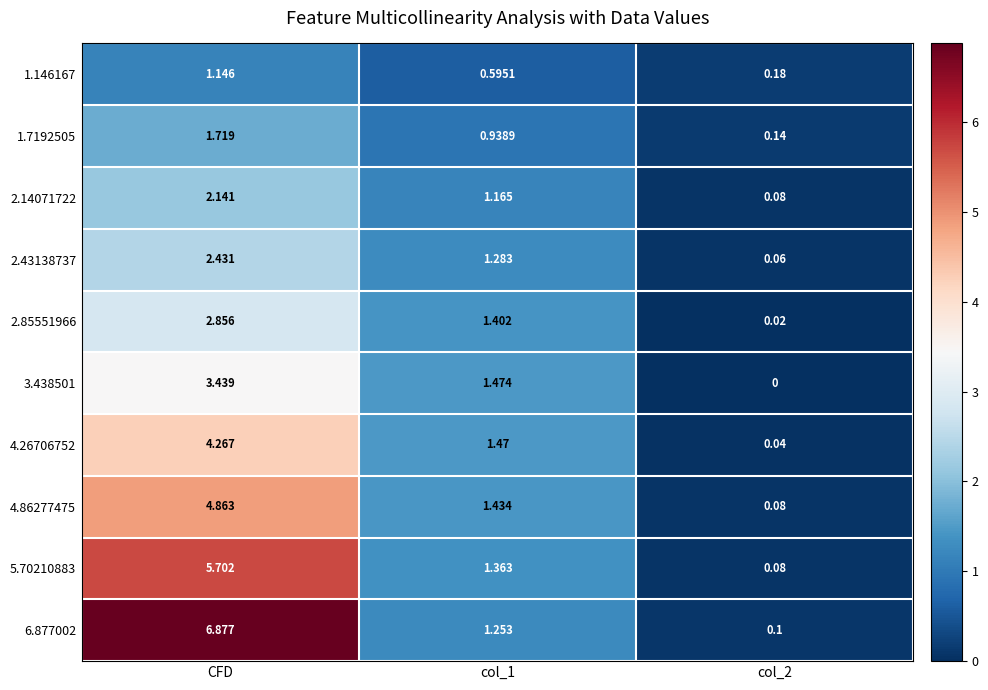

Is the value of 1.146167 at col_2 greater than the value of 2.85551966 at CFD?

No